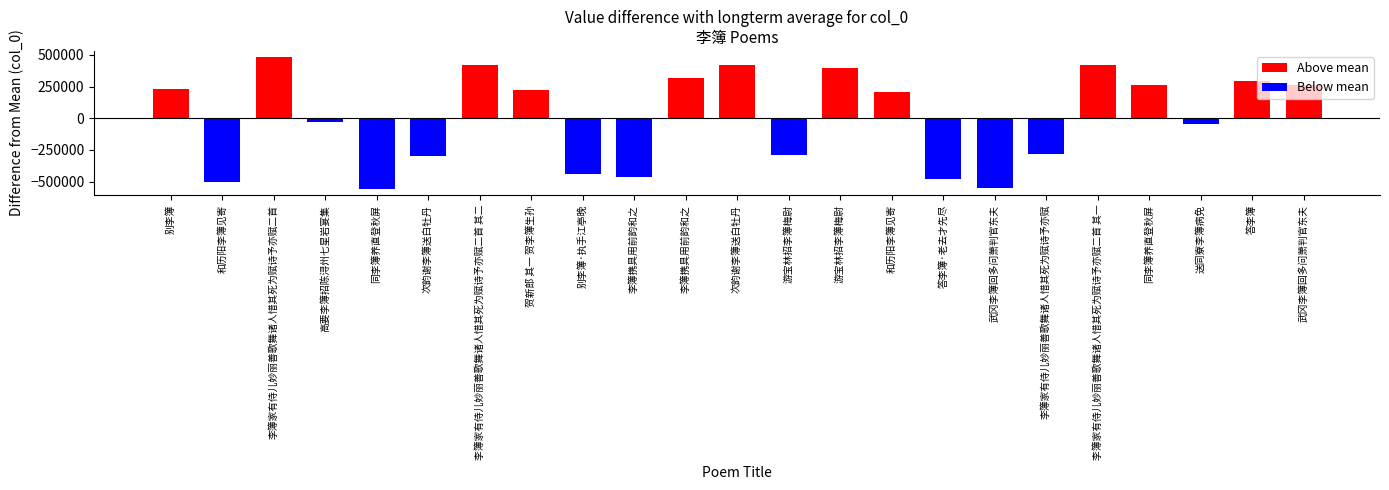

List the labels in order of value, smallest first.

同李簿养直登秋屏, 武冈李簿回多问萧判官东夫, 和历阳李簿见寄, 答李簿·老去才先尽, 李簿携具用前韵和之, 别李簿·执手江亭晚, 次韵谢李簿送白牡丹, 游宝林招李簿梅尉, 李簿家有侍儿妙丽善歌舞诸人惜其死为赋诗予亦赋, 送同寮李簿病免, 高要李簿招陈浔州七星岩宴集, 和历阳李簿见寄, 贺新郎 其一 贺李簿生孙, 别李簿, 同李簿养直登秋屏, 武冈李簿回多问萧判官东夫, 答李簿, 李簿携具用前韵和之, 游宝林招李簿梅尉, 李簿家有侍儿妙丽善歌舞诸人惜其死为赋诗予亦赋二首 其一, 李簿家有侍儿妙丽善歌舞诸人惜其死为赋诗予亦赋二首 其二, 次韵谢李簿送白牡丹, 李簿家有侍儿妙丽善歌舞诸人惜其死为赋诗予亦赋二首